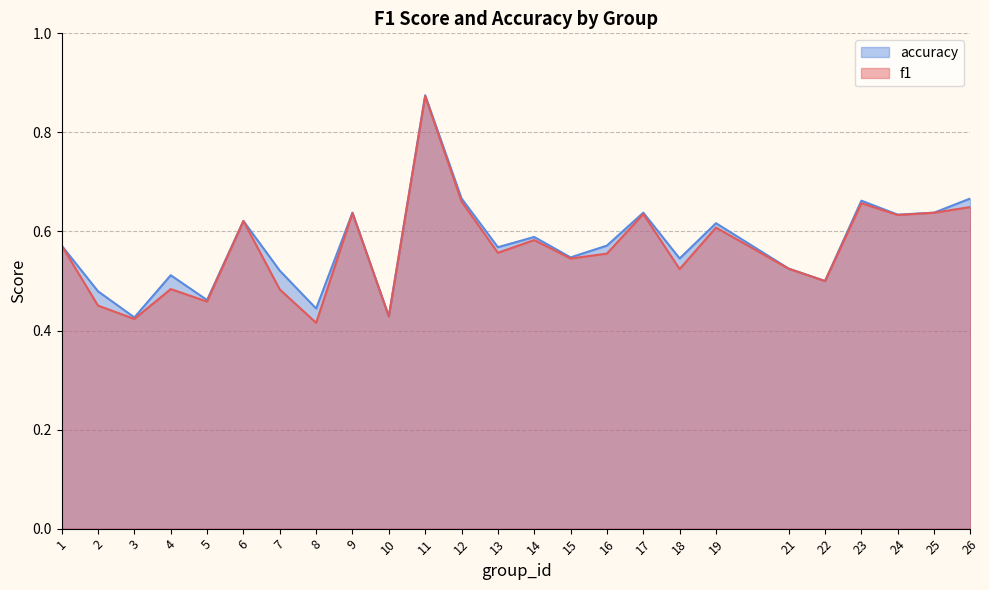

What is the total value across all series at 1?

1.1